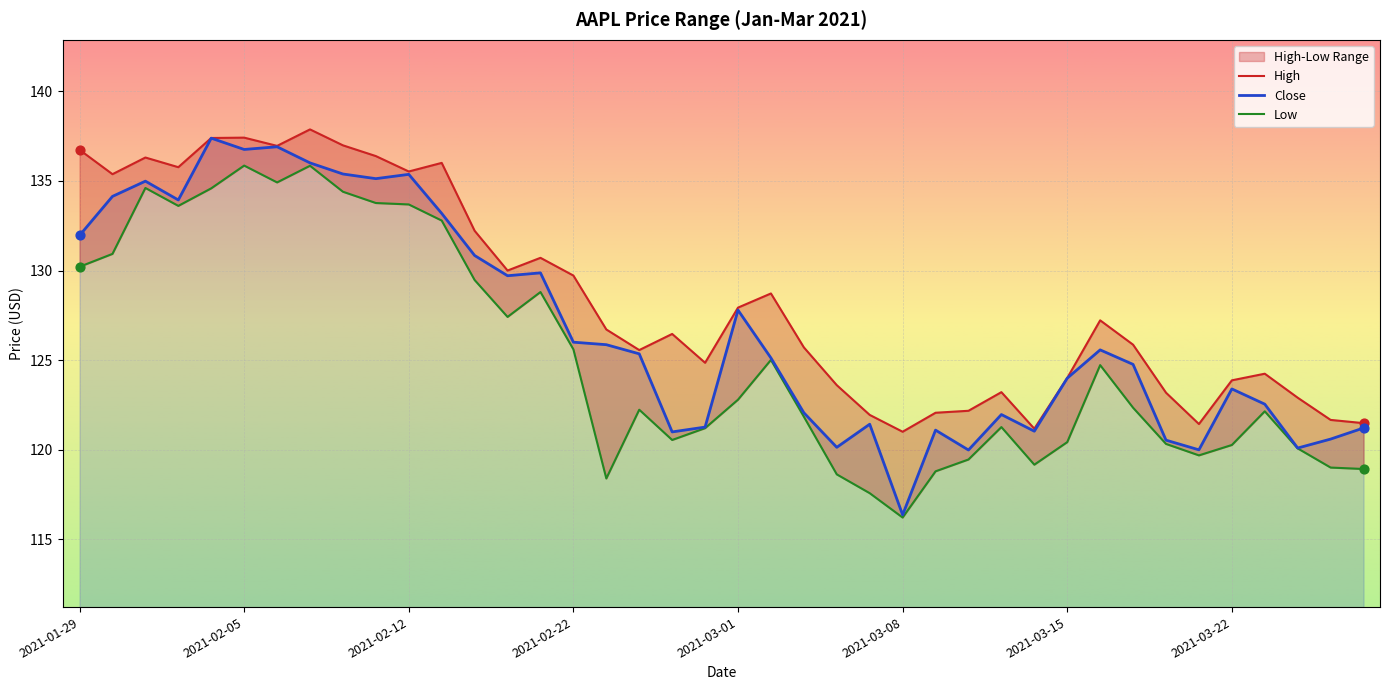

Which series contains the lowest Y value?

Low